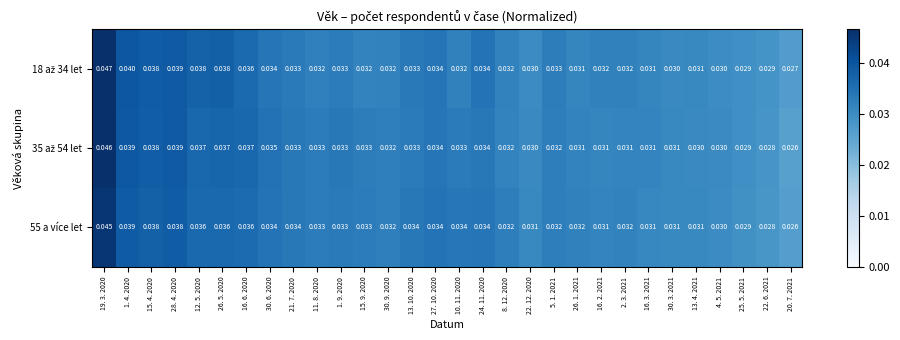

How many distinct data groups are displayed?

3